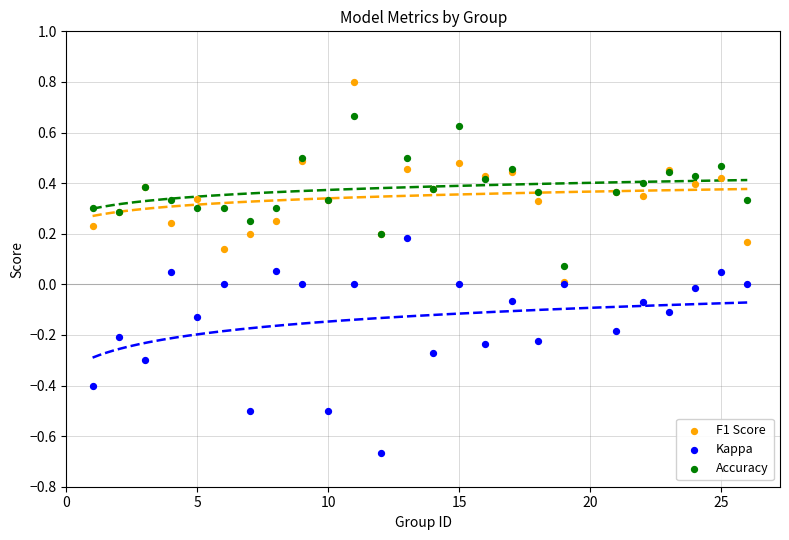

Which series contains the lowest Y value?

Kappa